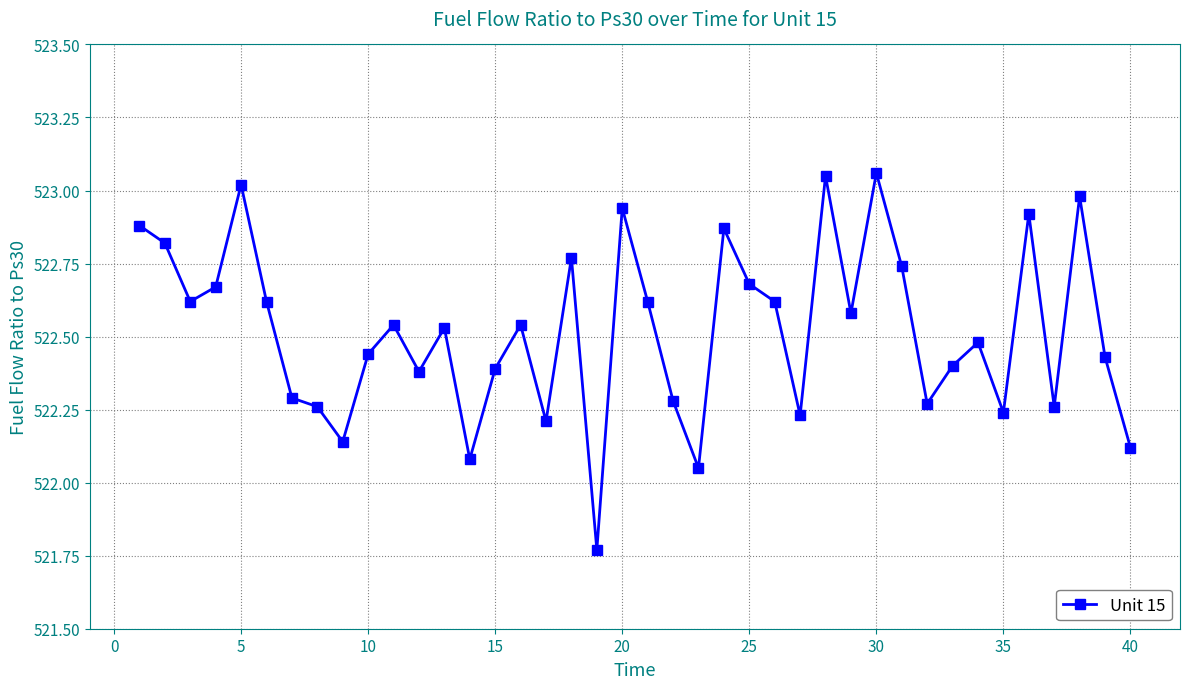

What is the difference between the maximum and minimum values?

1.3